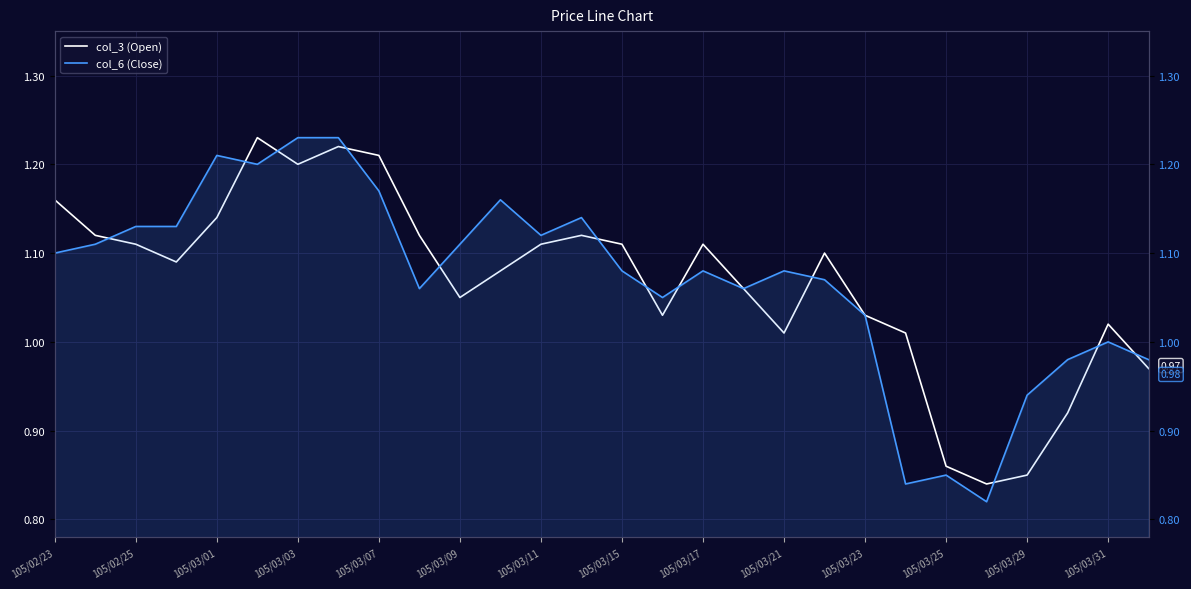

What is the difference between the col_3 (Open) values at 105/03/21 and 27?

0.2